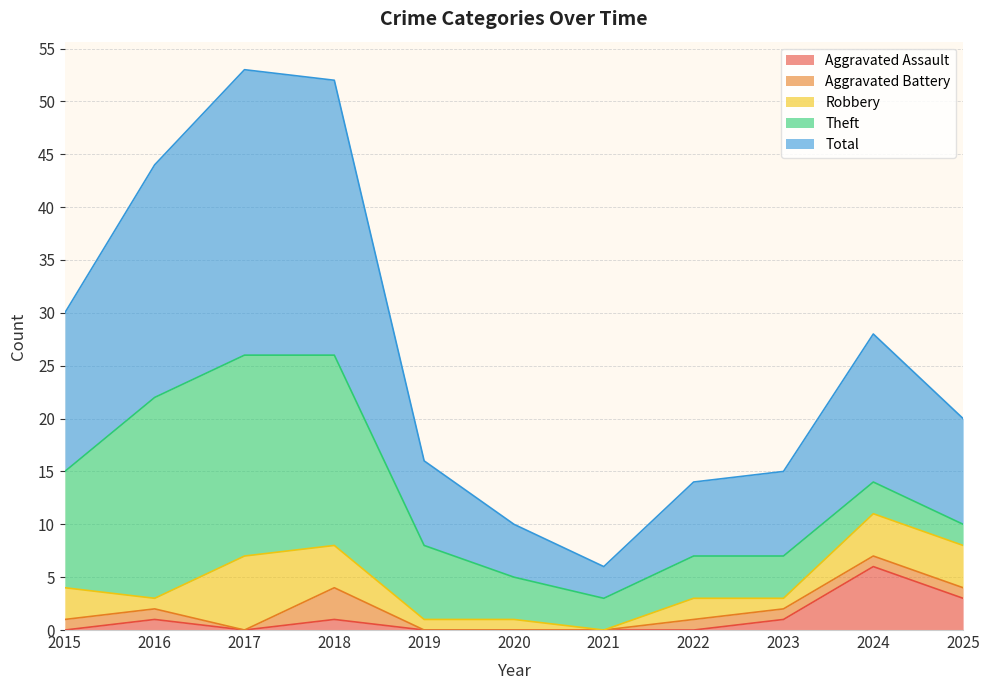

List the labels in order of Total value, smallest first.

2021, 2020, 2022, 2019, 2023, 2025, 2024, 2015, 2016, 2018, 2017